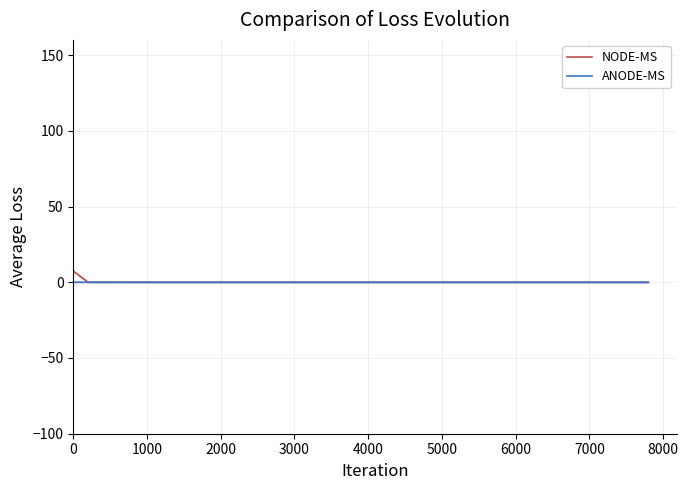

Rank the series at 0 from highest to lowest value.

NODE-MS, ANODE-MS